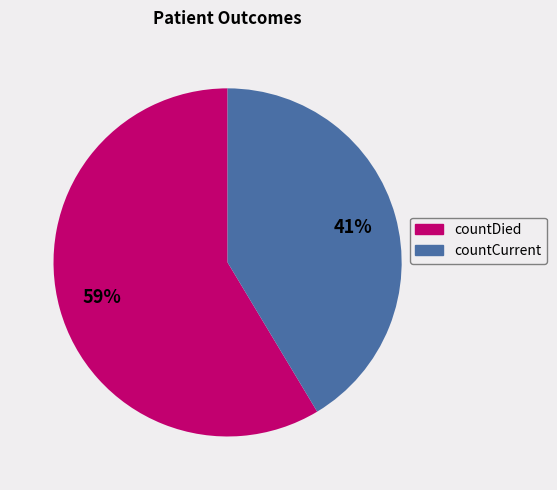

Which slice is the smallest?

countCurrent